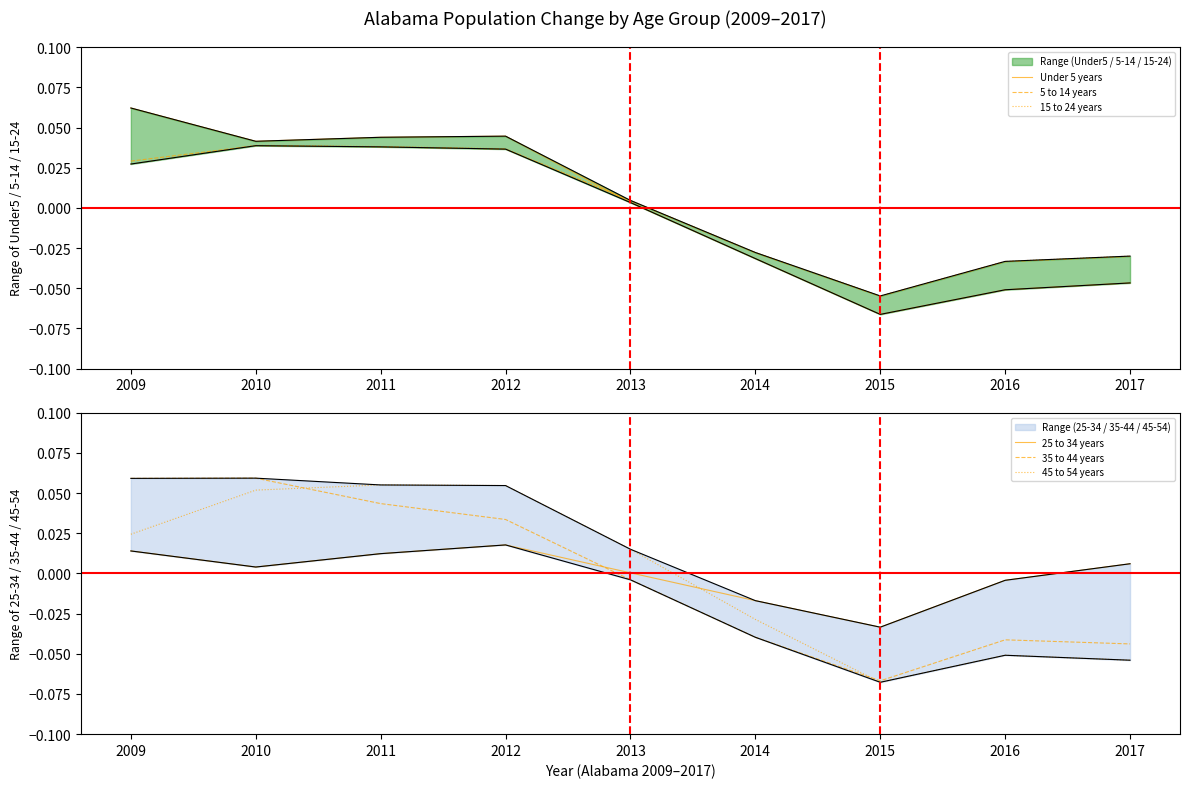

True or false: 15 to 24 years and Under 5 years intersect in this chart.

True